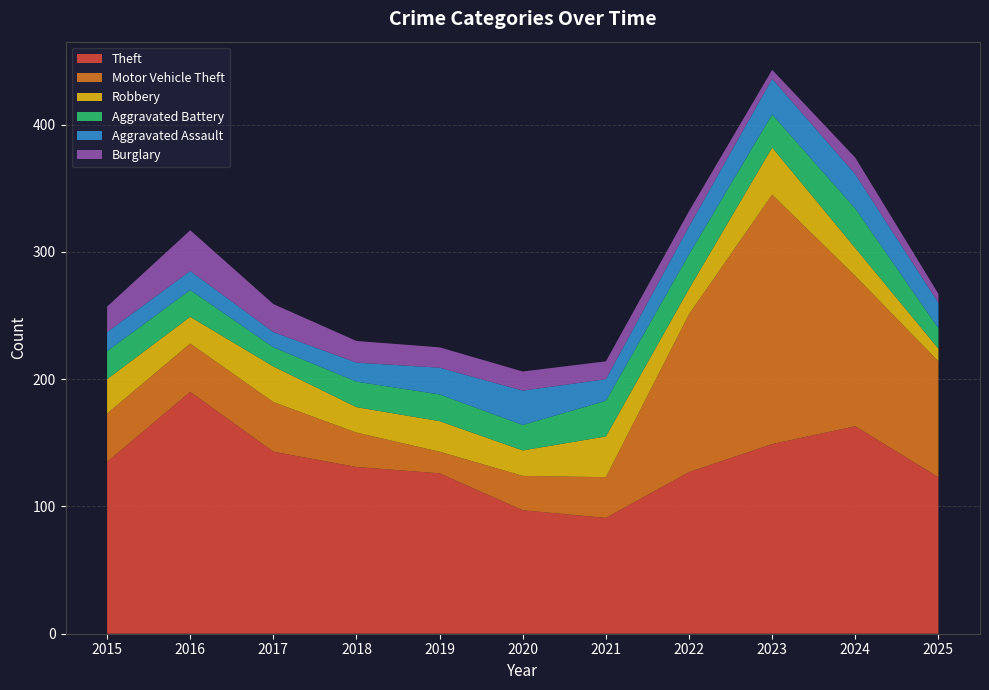

Reading left to right, transcribe all the data shown in this chart.

Theft: 135	190	143	131	126	97	91	127	149	163	123
Motor Vehicle Theft: 38	38	39	27	17	27	32	124	196	118	91
Robbery: 27	21	28	20	24	20	32	20	37	22	10
Aggravated Battery: 22	21	15	20	21	20	28	27	26	31	16
Aggravated Assault: 15	15	12	15	21	27	17	22	28	27	20
Burglary: 20	32	22	17	16	15	14	12	7	13	7